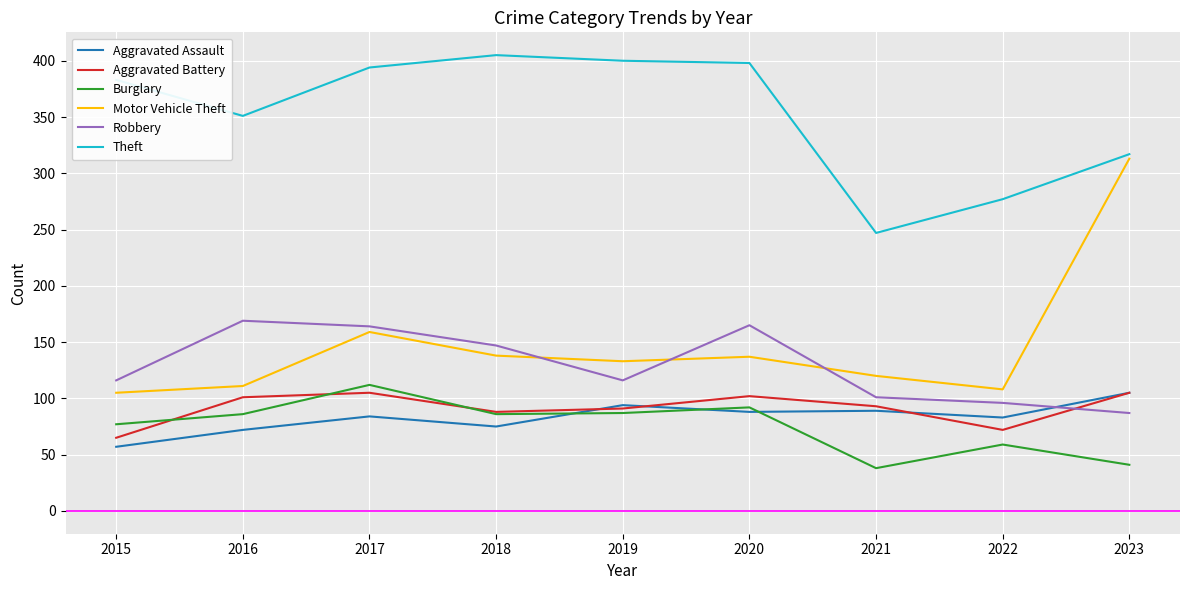

Which series has the largest total across all categories?

Theft